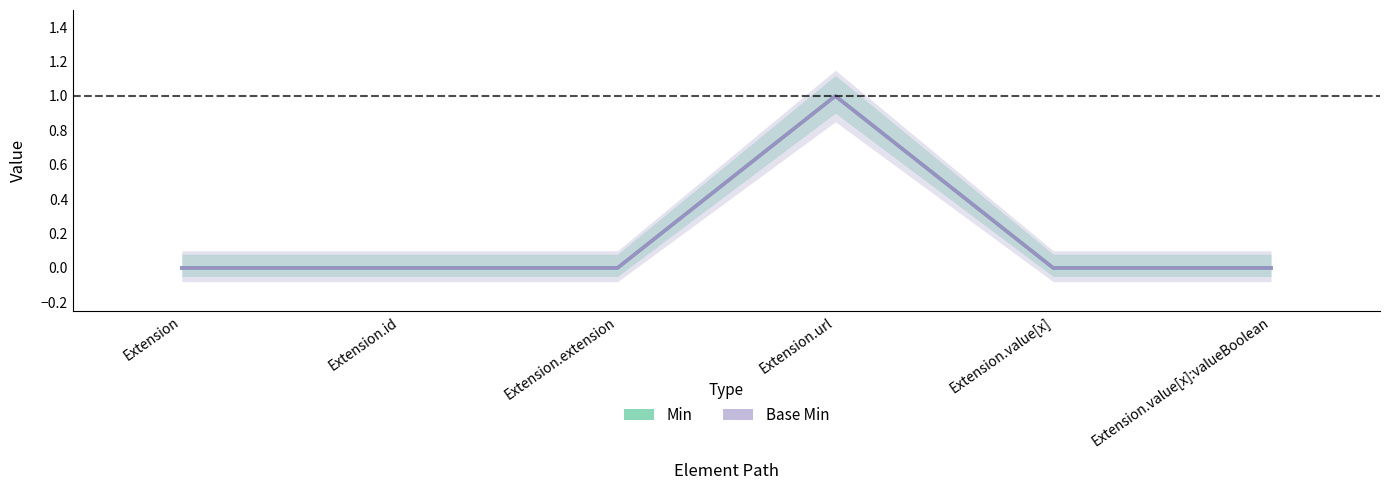

How many positive values does the Base Min series have?

1